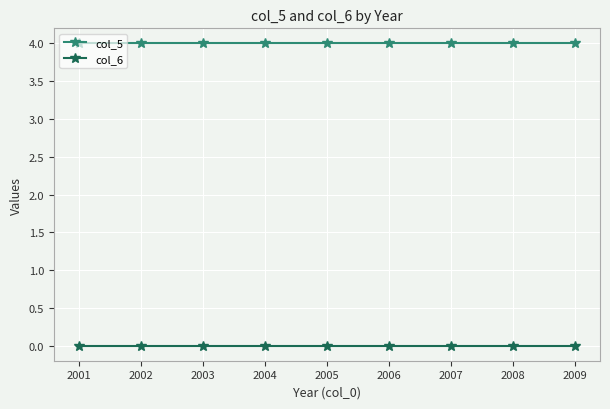

The col_6 series shows 0 at 2009. True or false?

True